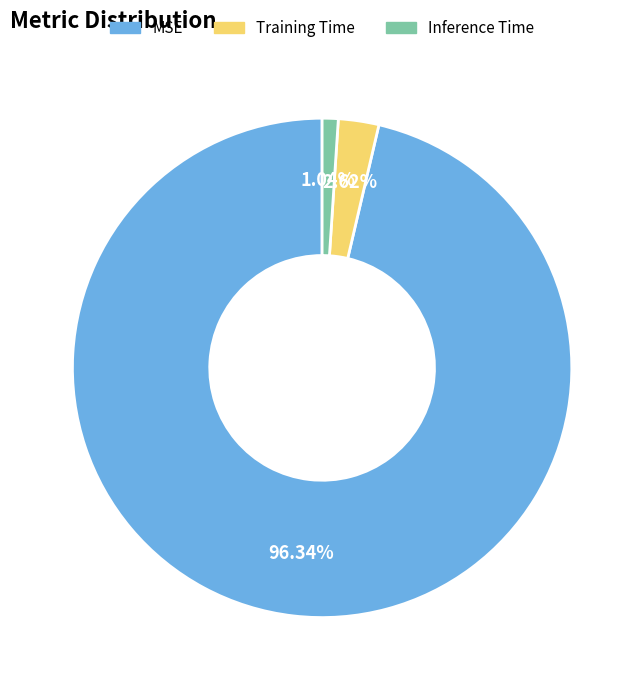

Which category accounts for the majority?

MSE